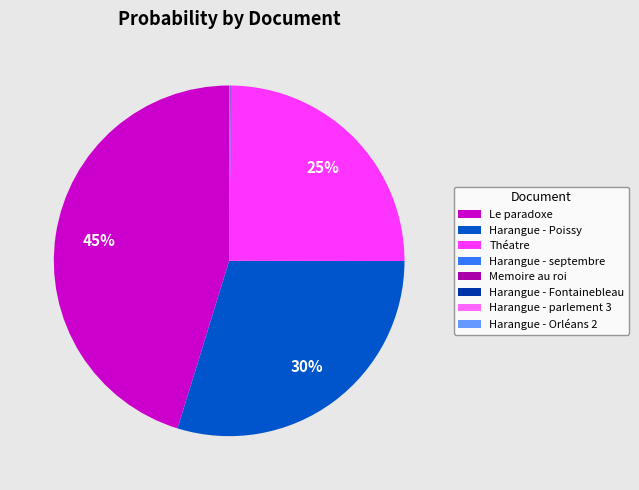

Is there any slice that represents more than half of the pie?

No